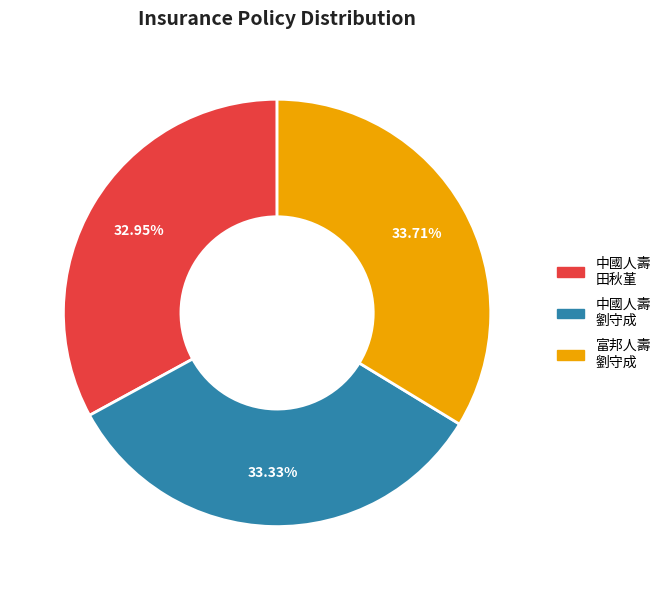

Is there a majority slice in this chart?

No